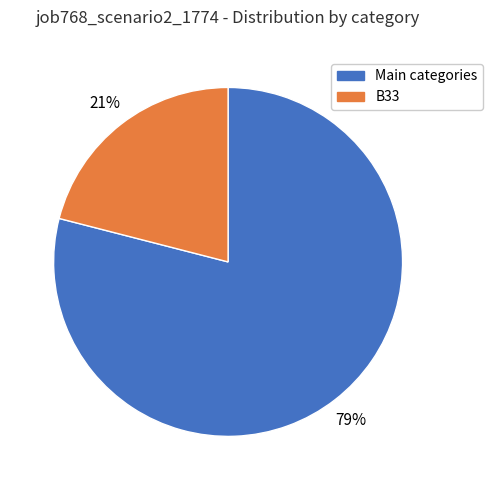

Is there a majority slice in this chart?

Yes